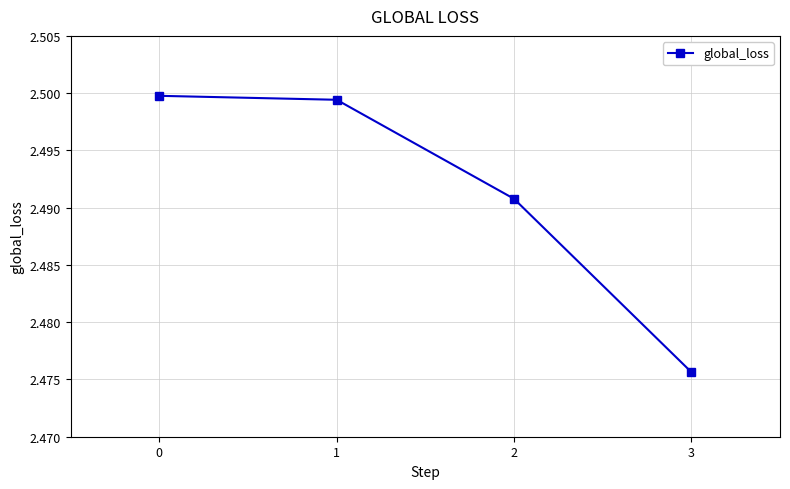

The value at 2 is 1.0. True or false?

False